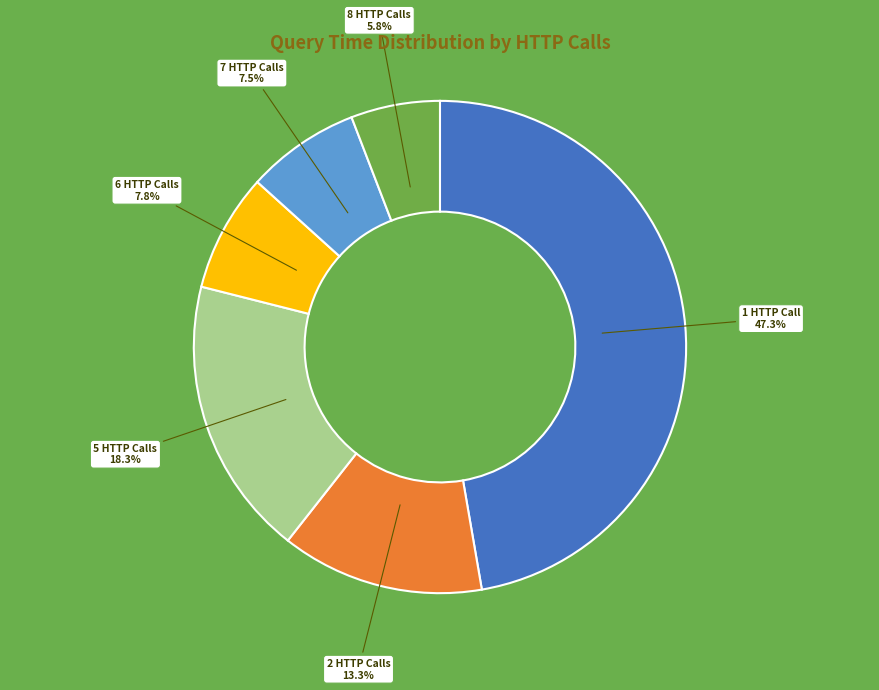

Is there any slice that represents more than half of the pie?

No